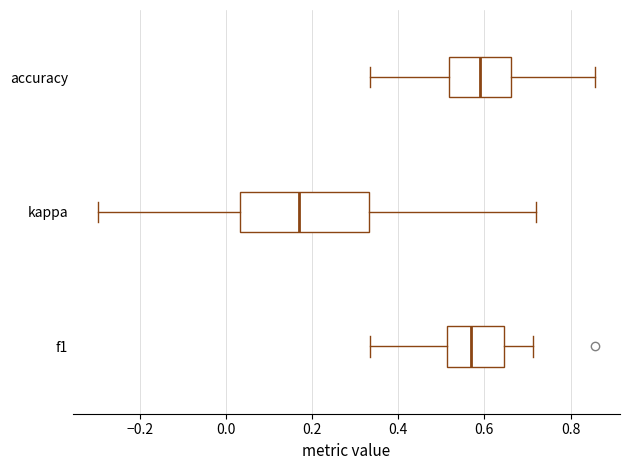

Comparing the boxes themselves (not the whiskers), which one is the widest?

kappa